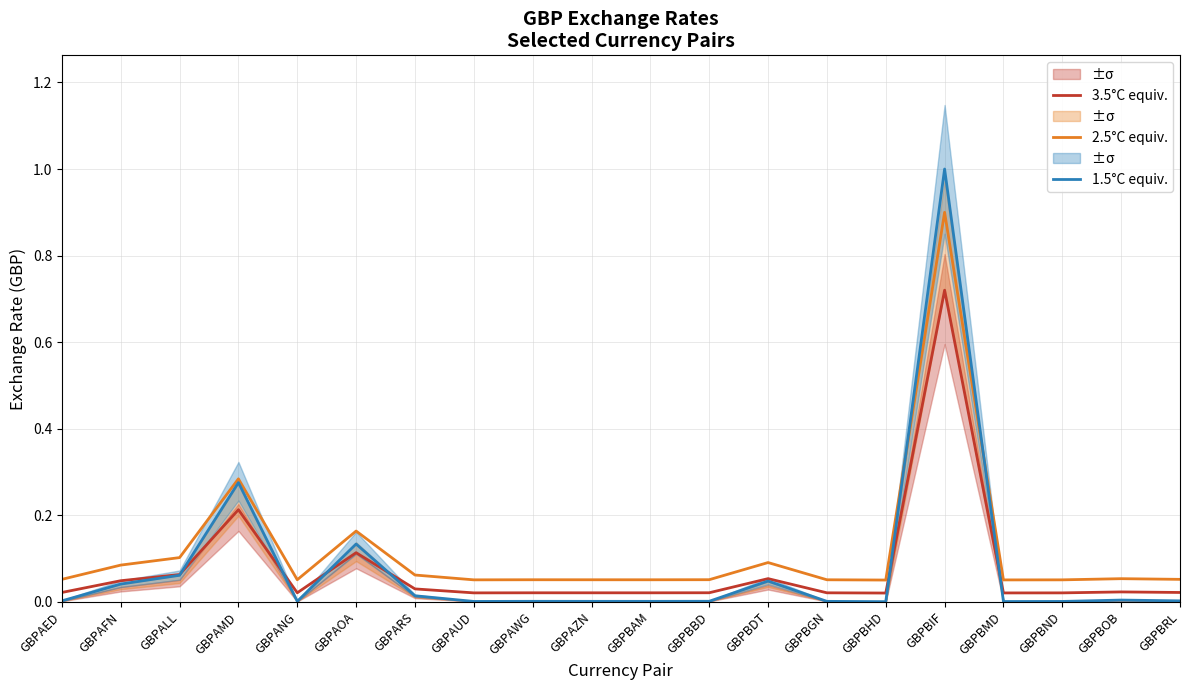

What is the total value across all series at GBPBBD?

0.1